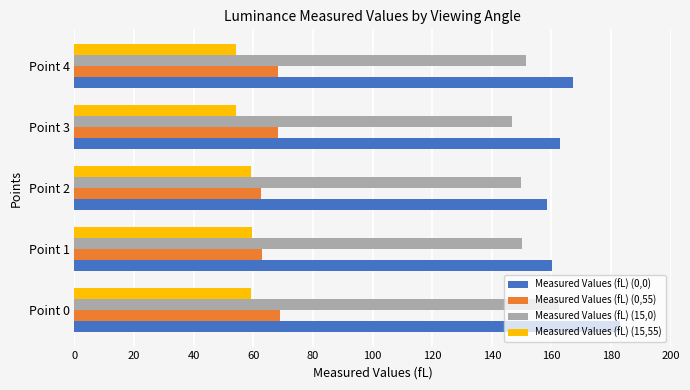

Between Point 0 and Point 4, which series saw the biggest shift?

Measured Values (fL) (0,0)